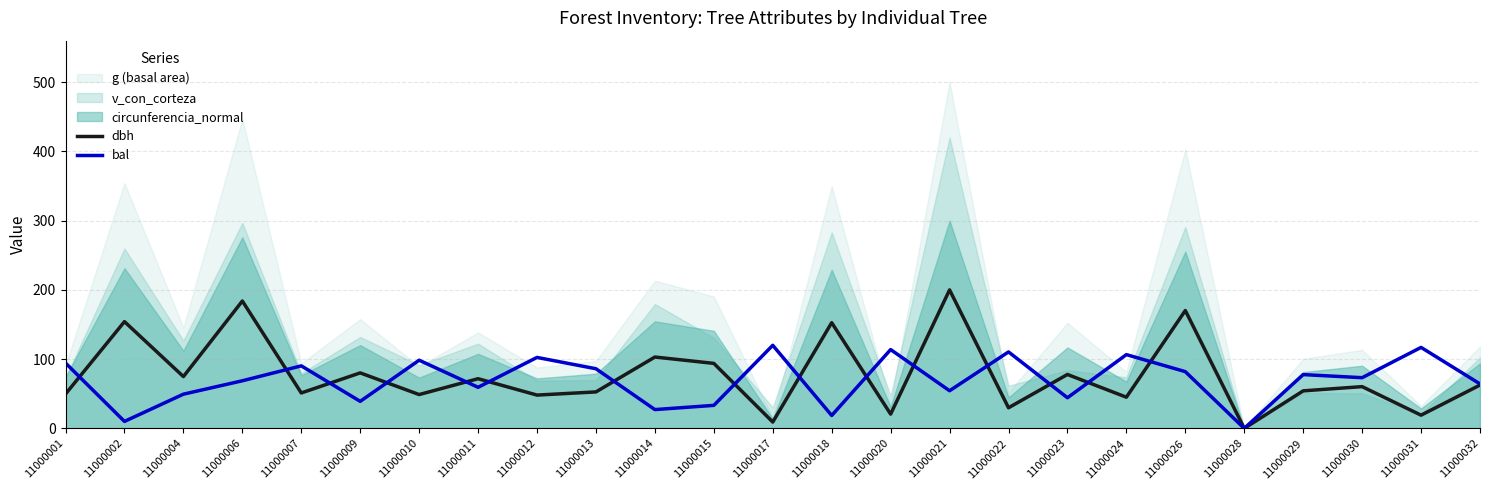

Which series changed the most between 11000007 and 11000010?

bal